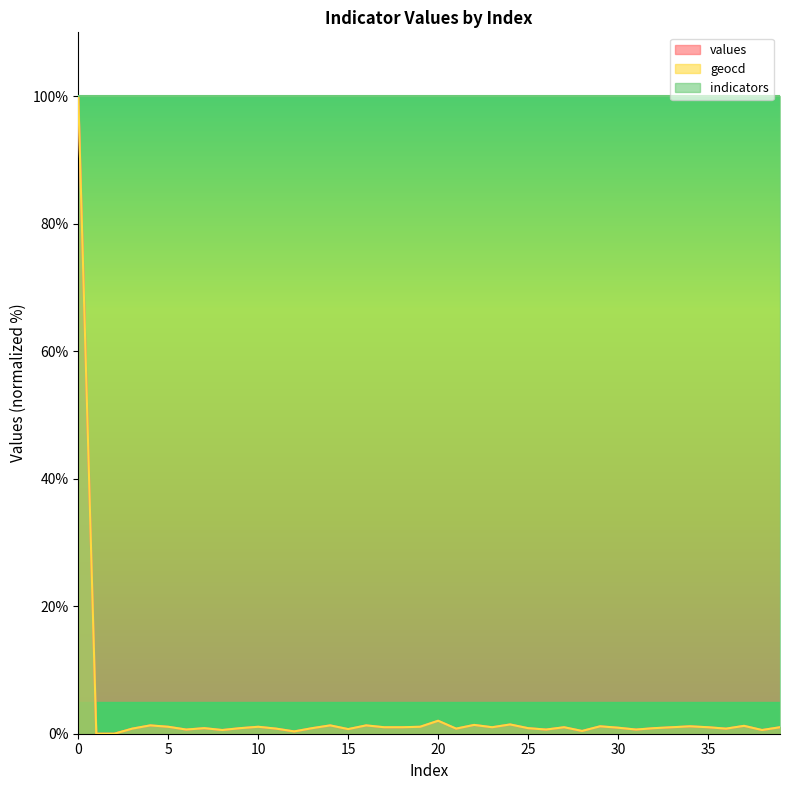

True or false: values and geocd cross at least once.

False